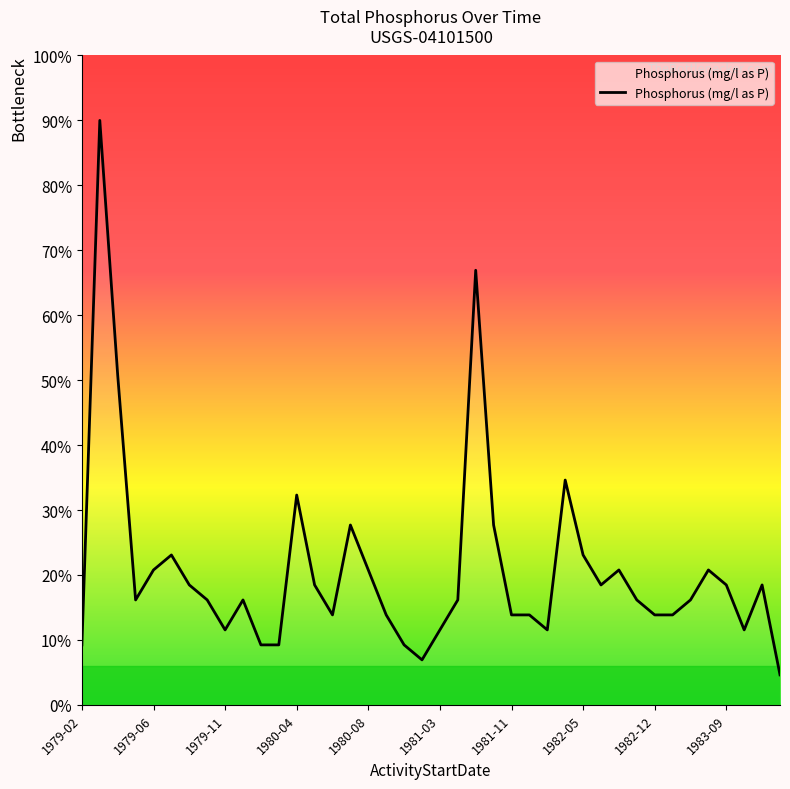

Does the chart have visible grid lines?

No